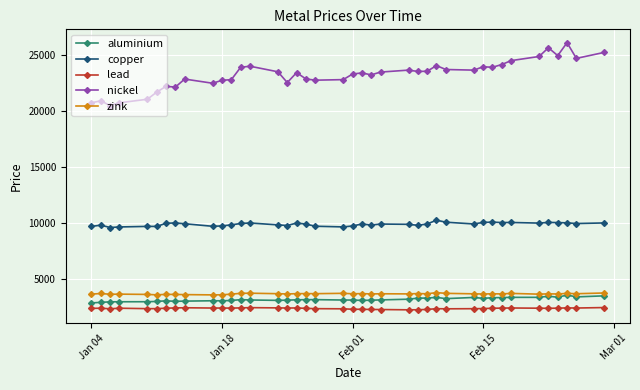

Which series has the largest total across all categories?

nickel